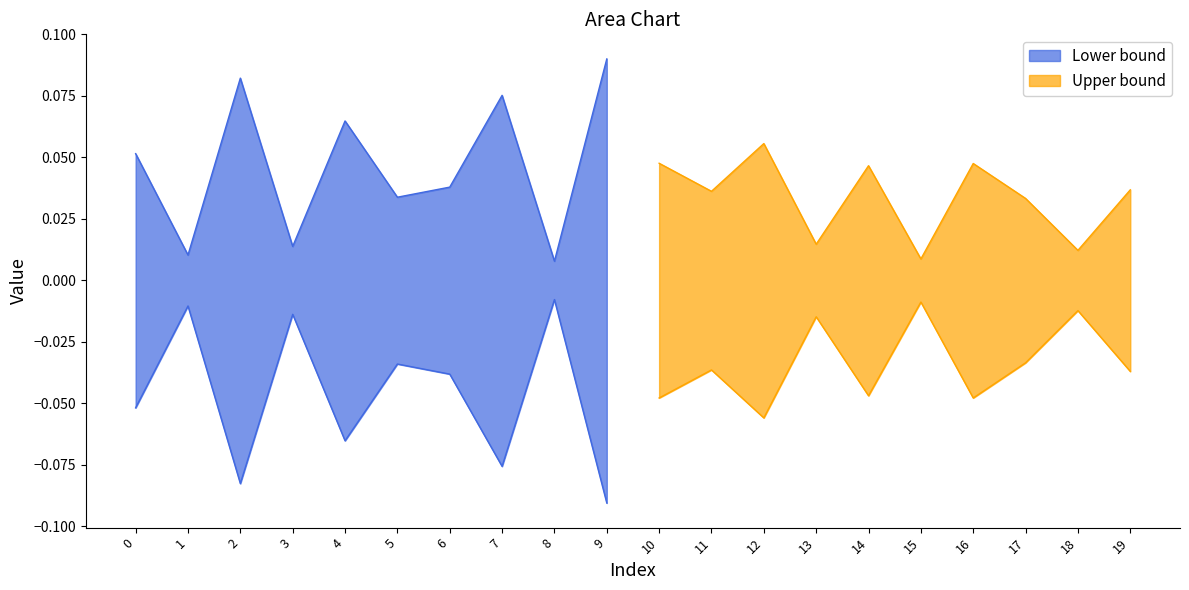

Does the chart display data point markers on the line(s)?

No